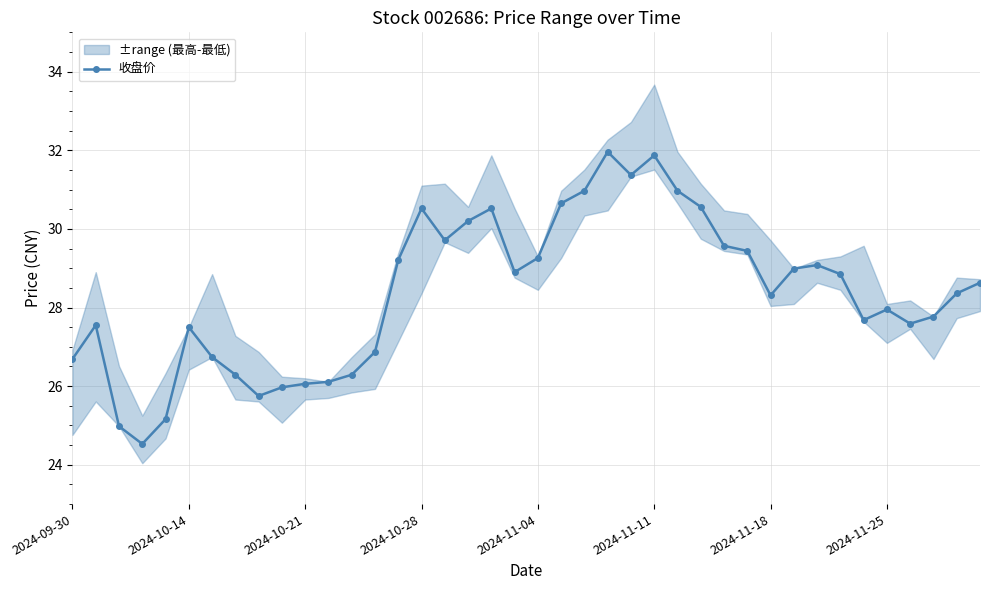

True or false: the data shows 25.8 at 8.

True